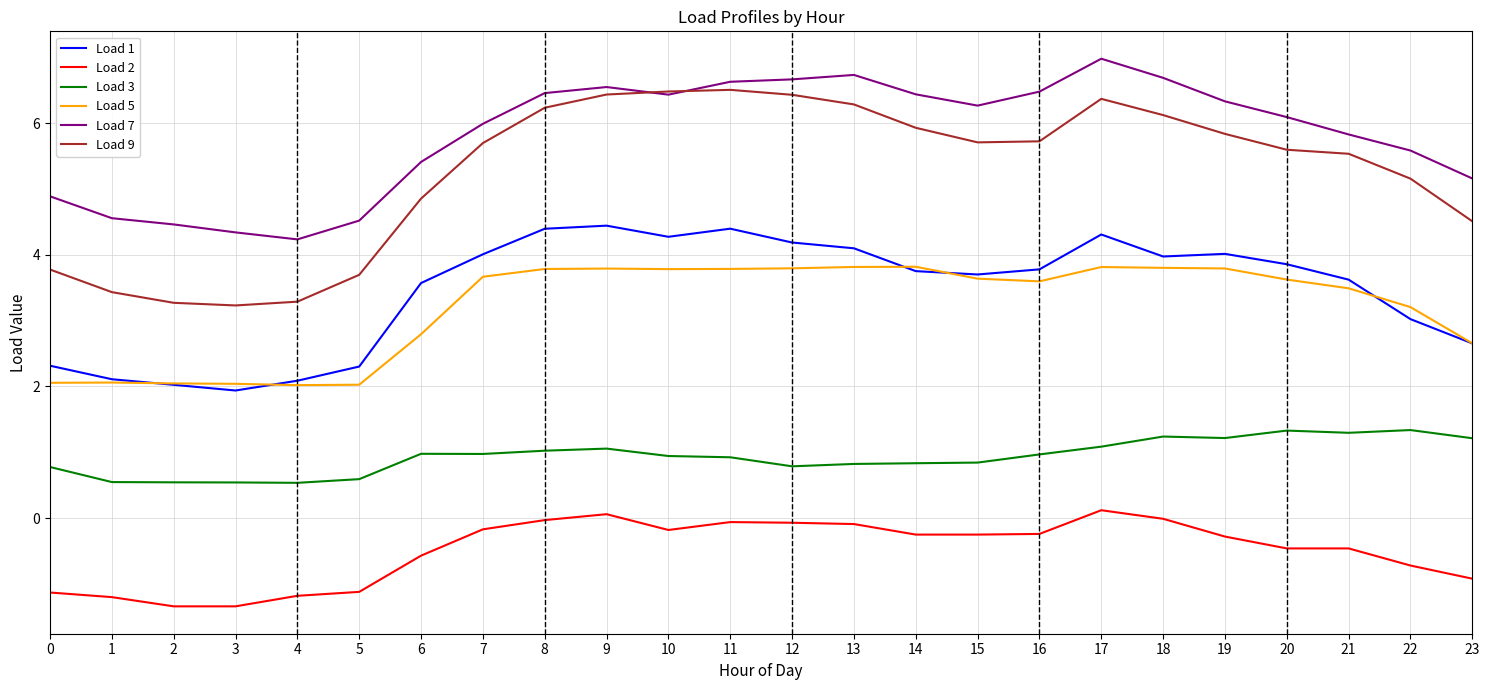

What is the difference between the highest and lowest values at 10?

6.7